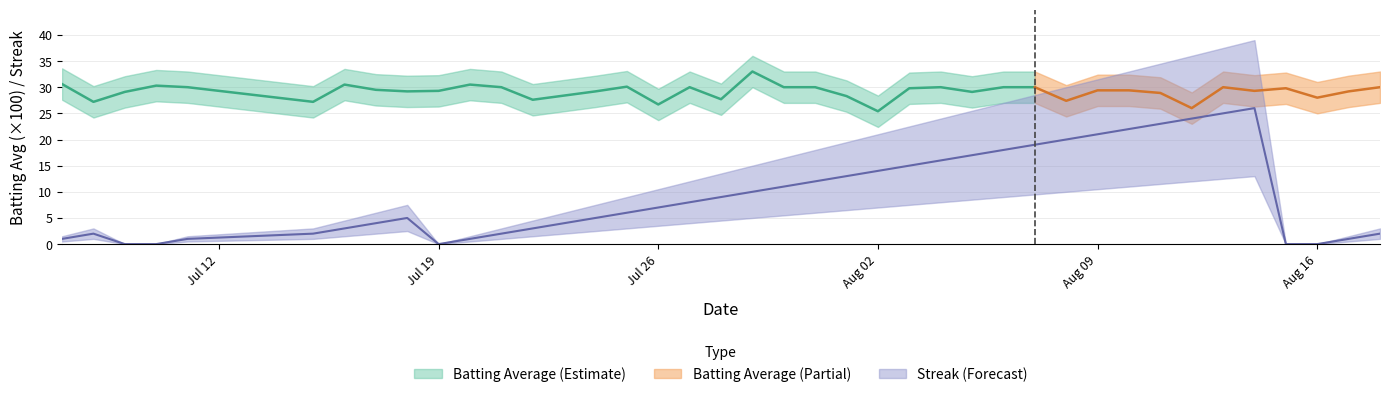

Does the chart display data point markers on the line(s)?

No